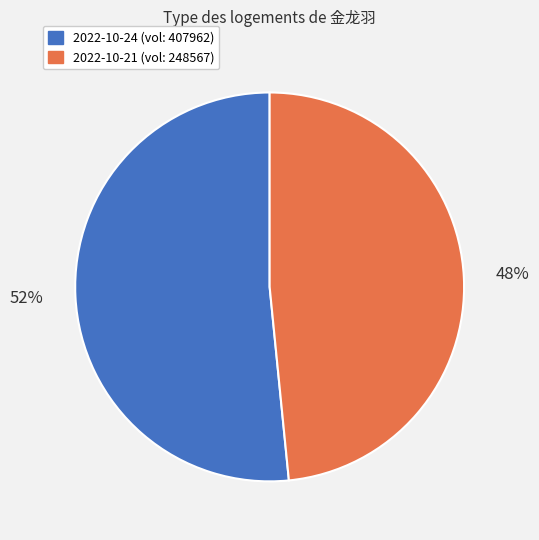

Approximately how many times larger is the value at 2022-10-24 (vol: 407962) compared to 2022-10-21 (vol: 248567)?

1.1